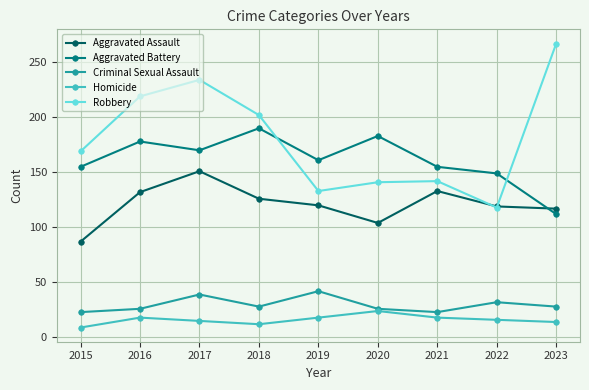

Is it true that Criminal Sexual Assault equals 32 at 2022?

True